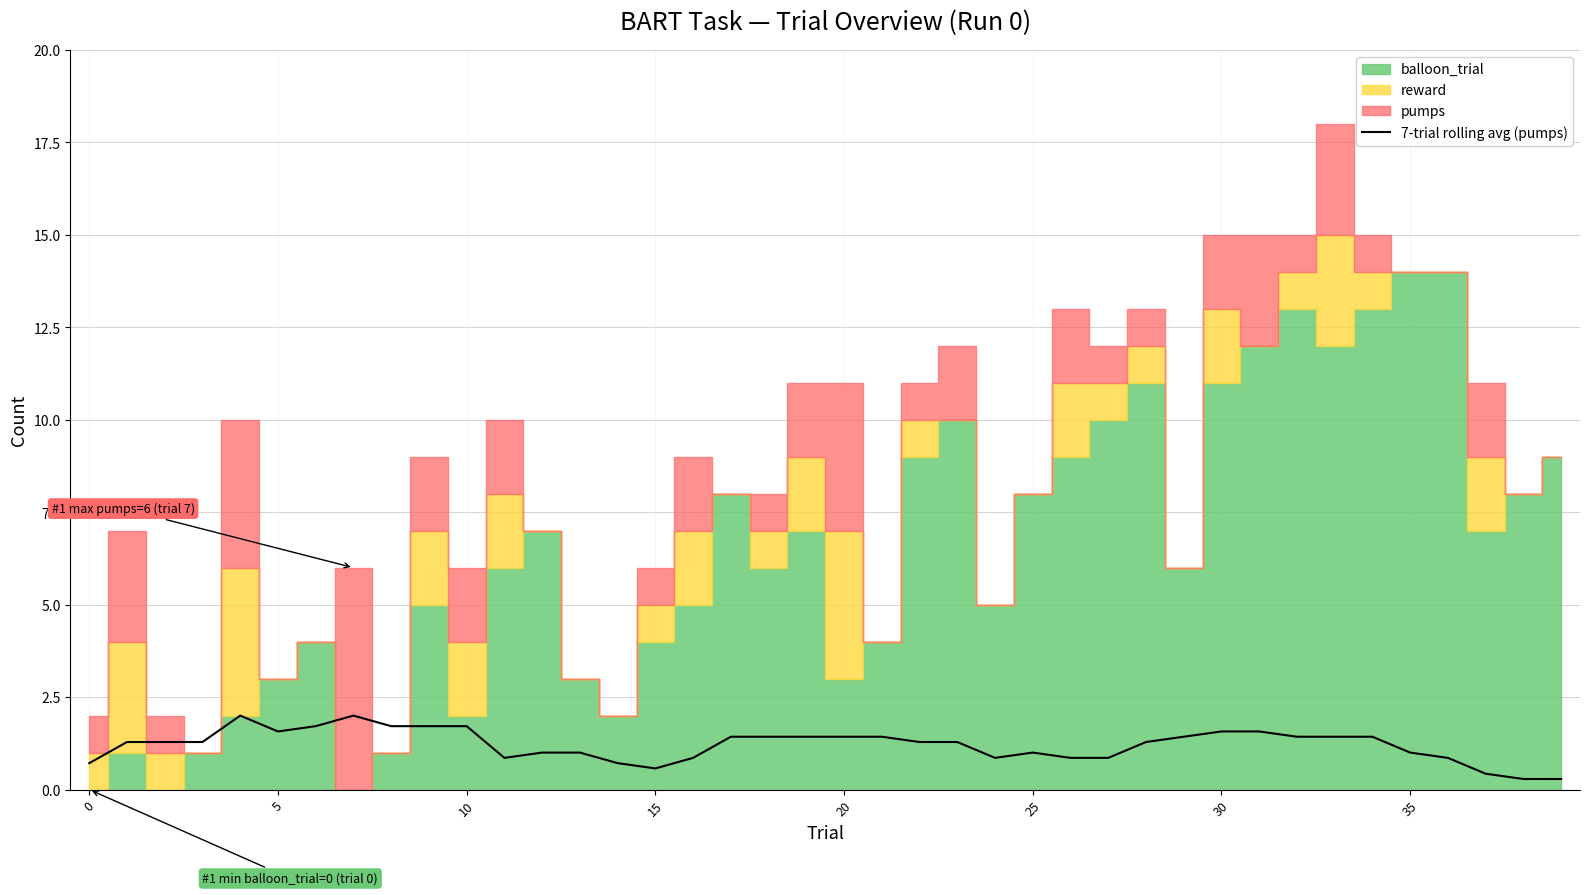

What is the value of the 25th point from the left?

0.9